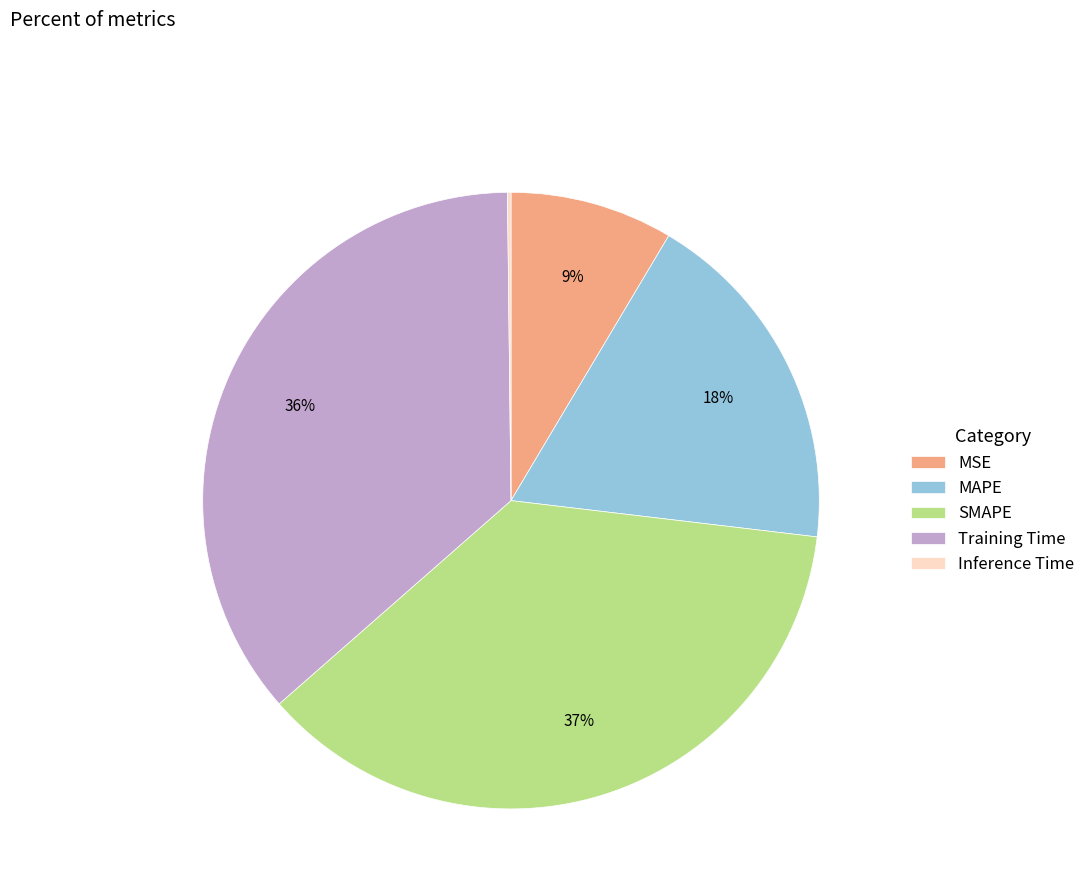

To the nearest percent, what percentage of the pie is MAPE?

18%